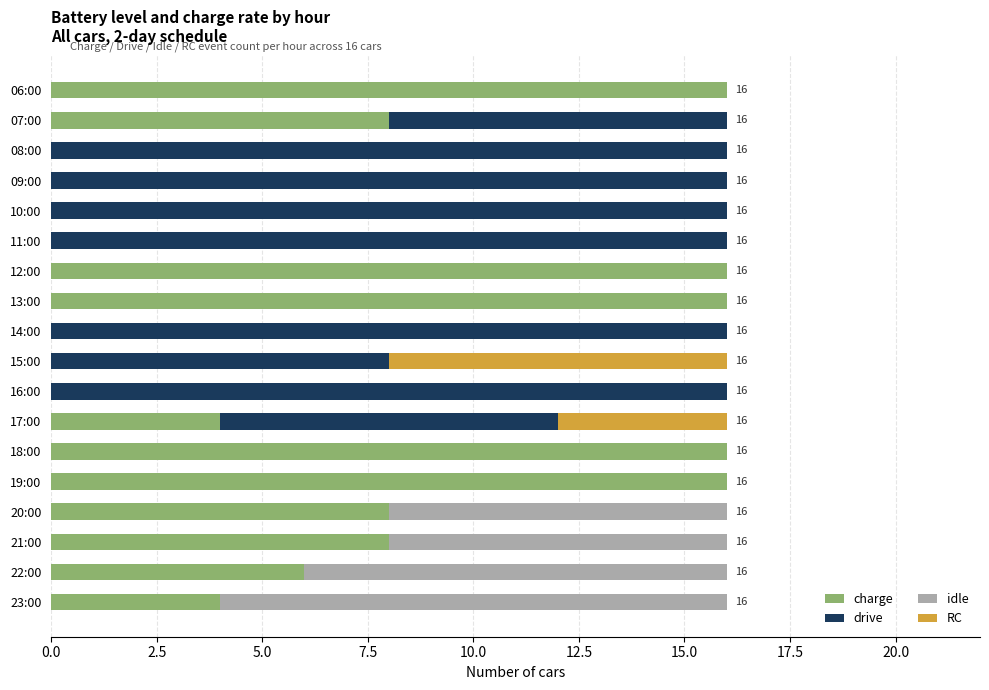

What is the maximum value for charge?

16